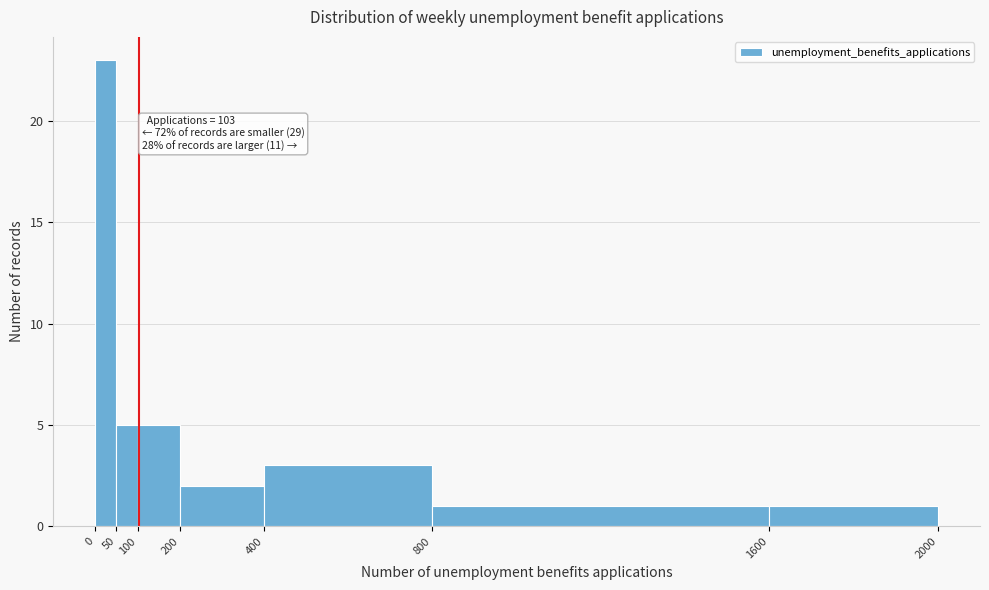

Over which range of the x-axis is the bar tallest?

0 to 50